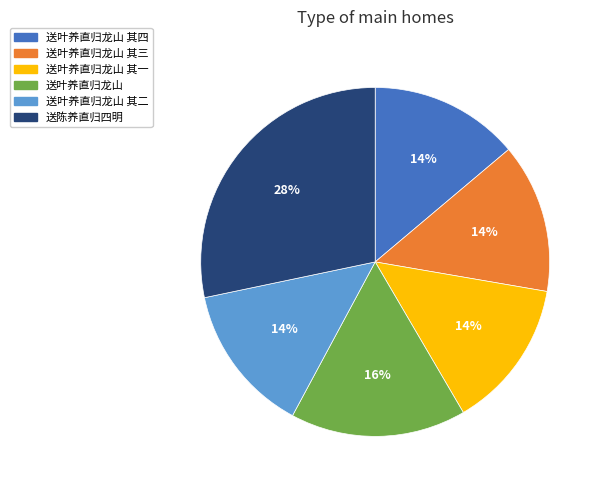

How many segments does this pie chart have?

6